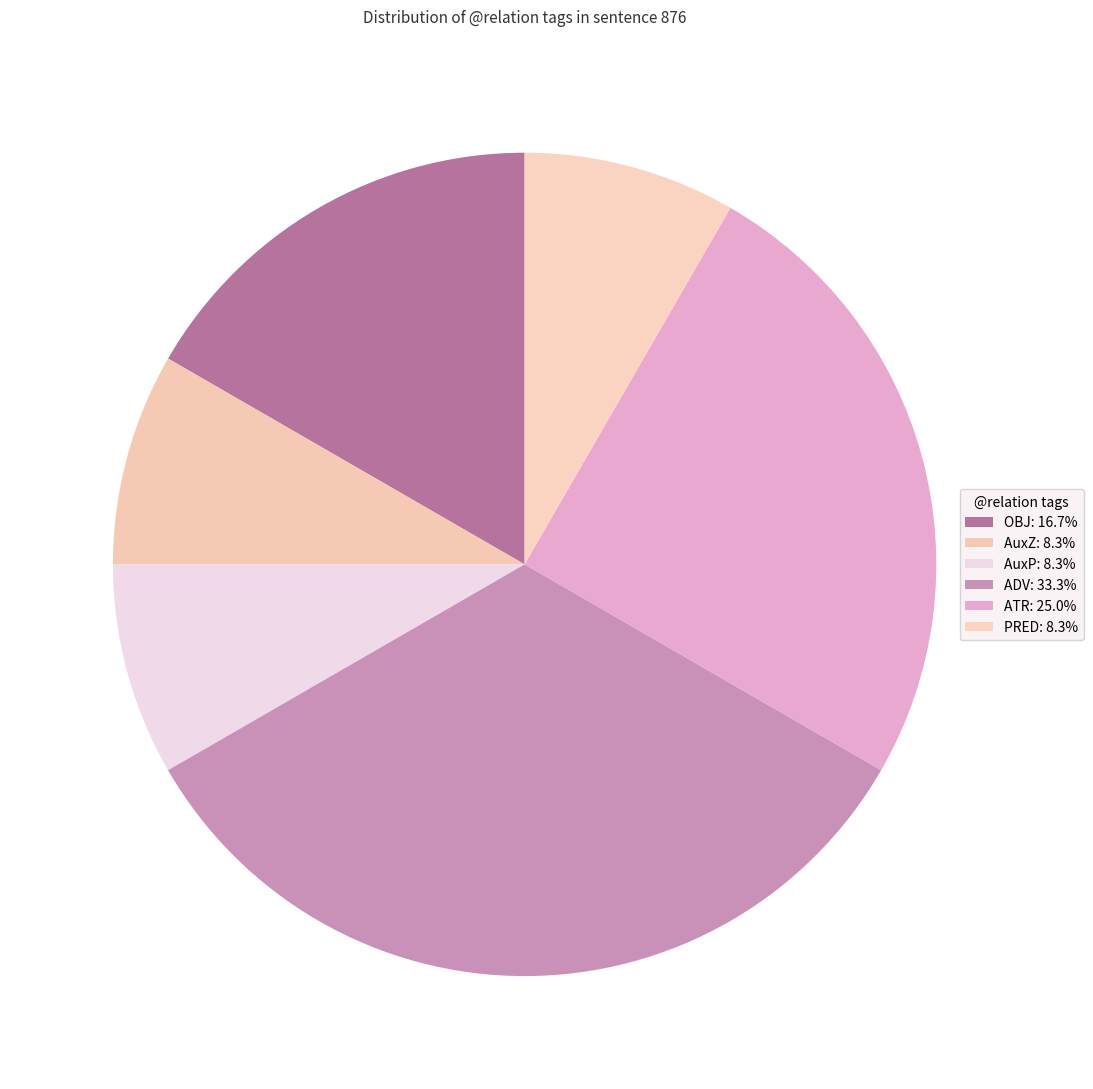

To the nearest percent, what is the difference between the ADV and PRED slice percentages?

25%